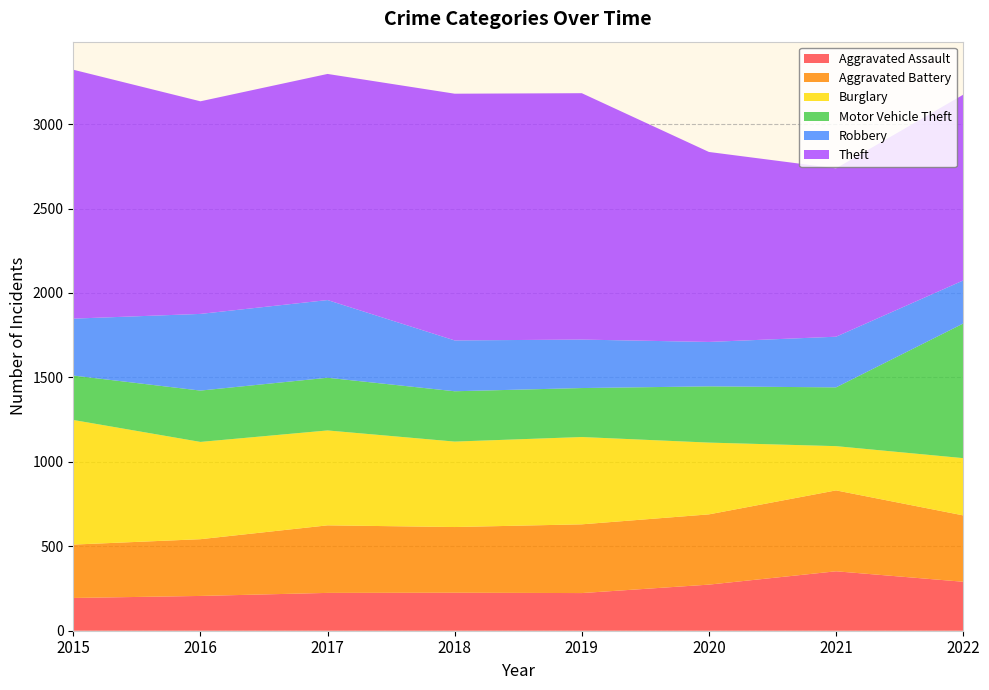

Reading left to right, what are all the values shown in this chart?

Aggravated Assault: 194	206	224	225	223	273	352	290
Aggravated Battery: 316	336	400	389	407	416	479	393
Burglary: 738	576	562	506	517	425	262	339
Motor Vehicle Theft: 263	304	312	298	290	333	348	797
Robbery: 337	454	460	301	287	263	300	255
Theft: 1474	1259	1339	1461	1459	1125	997	1100